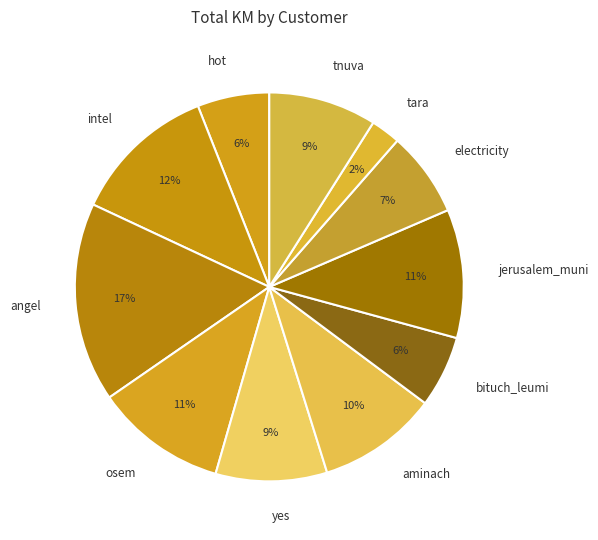

True or false: tnuva accounts for 9% of the total.

True